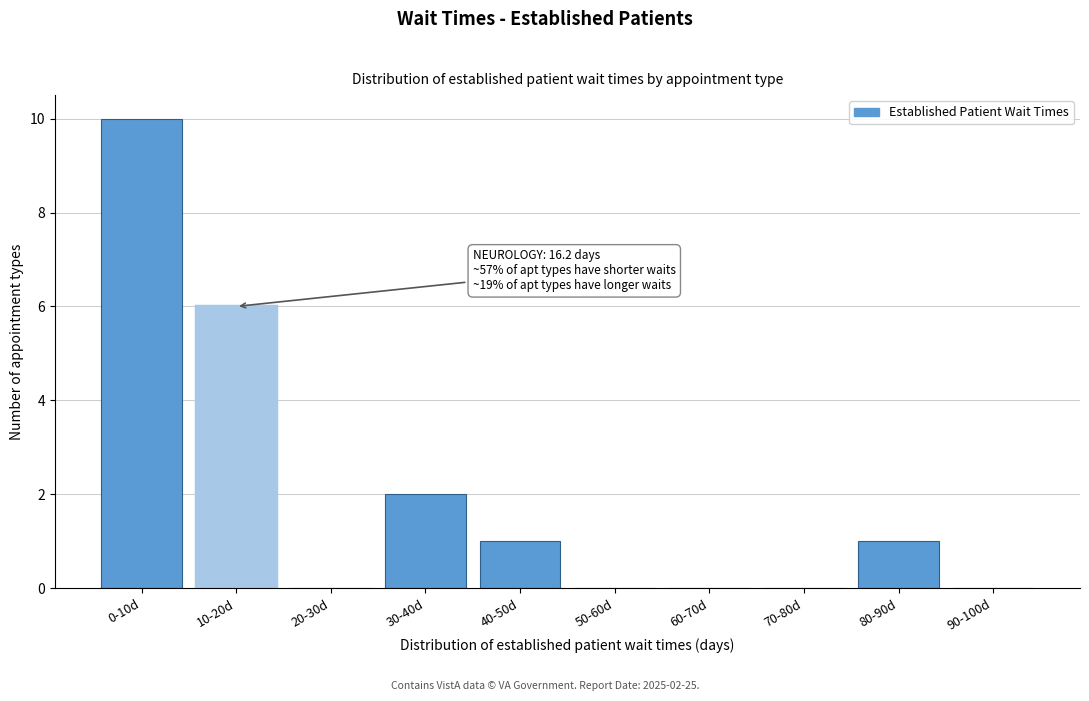

Reading right to left, transcribe all the data shown in this chart.

90-100d=0	80-90d=1	70-80d=0	60-70d=0	50-60d=0	40-50d=1	30-40d=2	20-30d=0	10-20d=6	0-10d=10